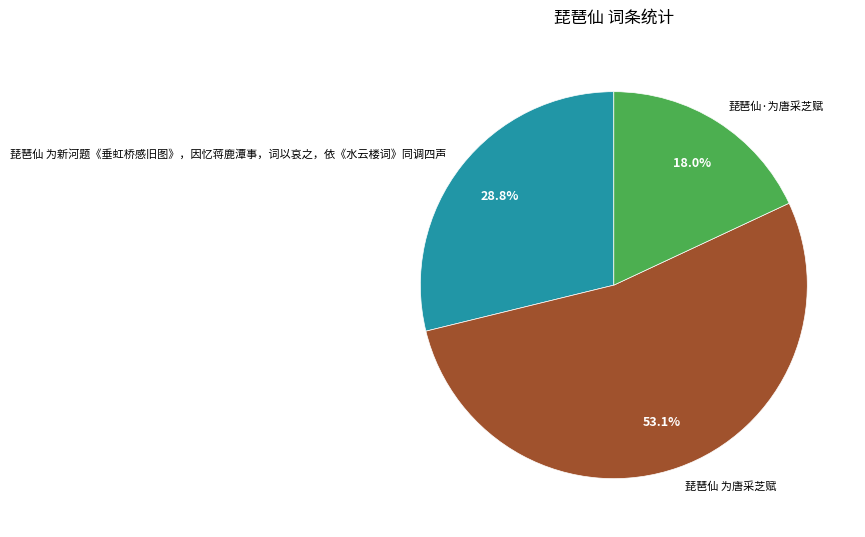

To the nearest percent, what is the combined percentage of 琵琶仙·为唐采芝赋 and 琵琶仙 为新河题《垂虹桥感旧图》，因忆蒋鹿潭事，词以哀之，依《水云楼词》同调四声?

47%